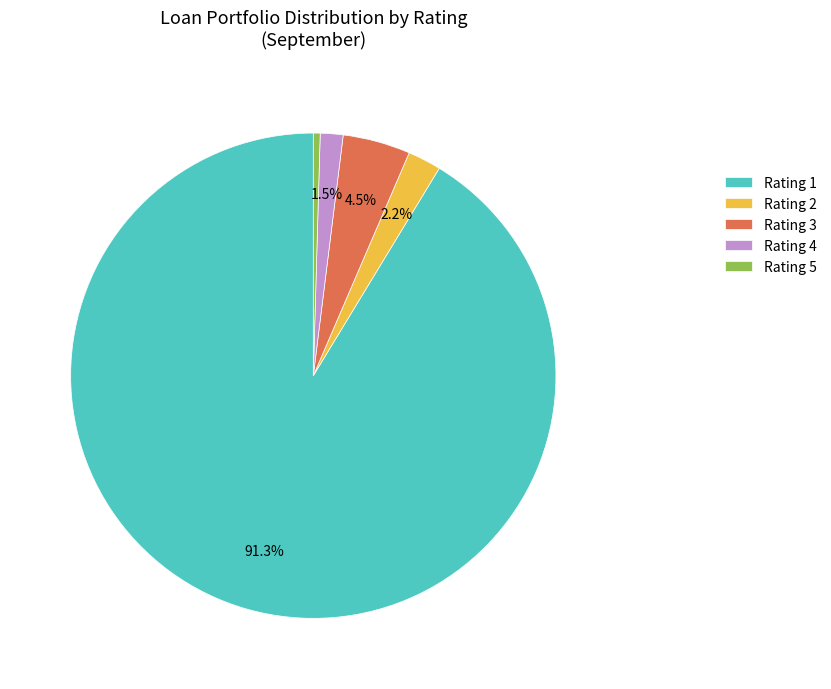

How many slices are in this pie chart?

5